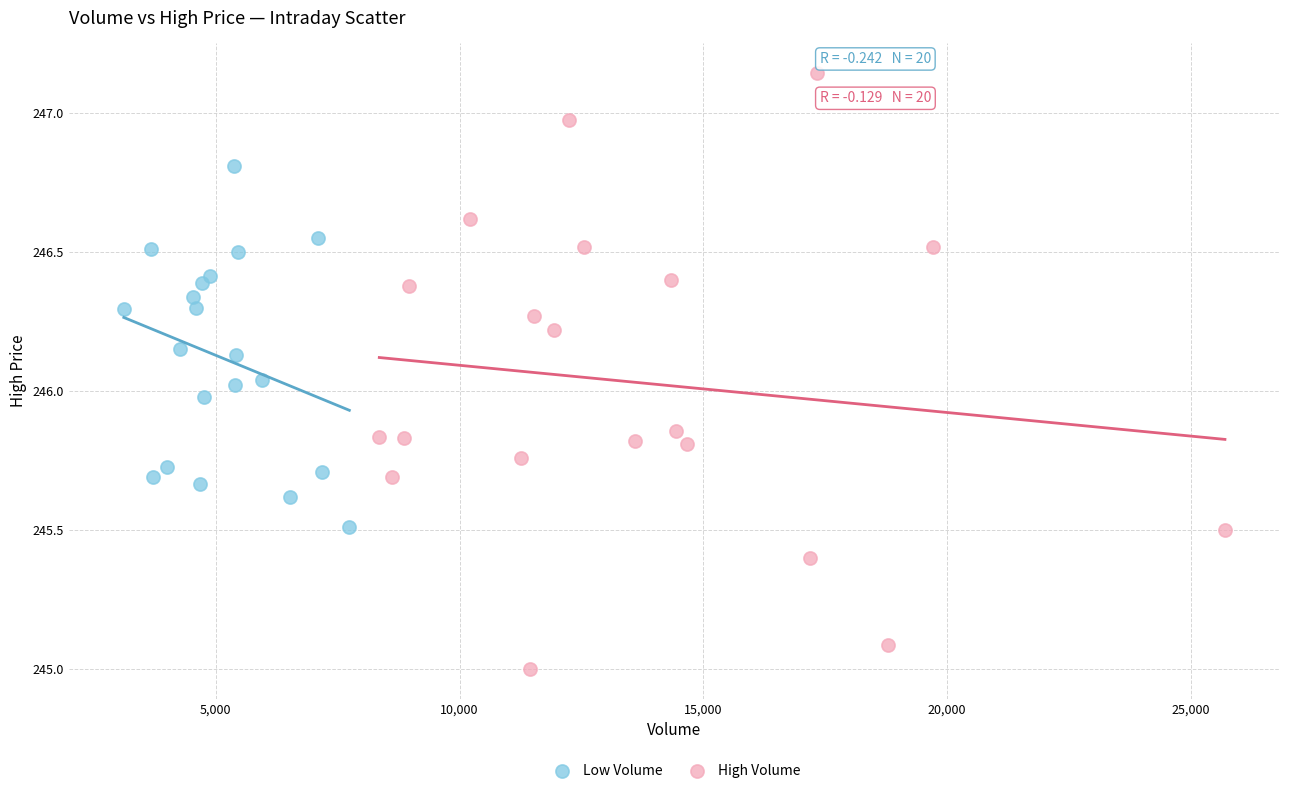

Which series contains the highest Y value?

High Volume